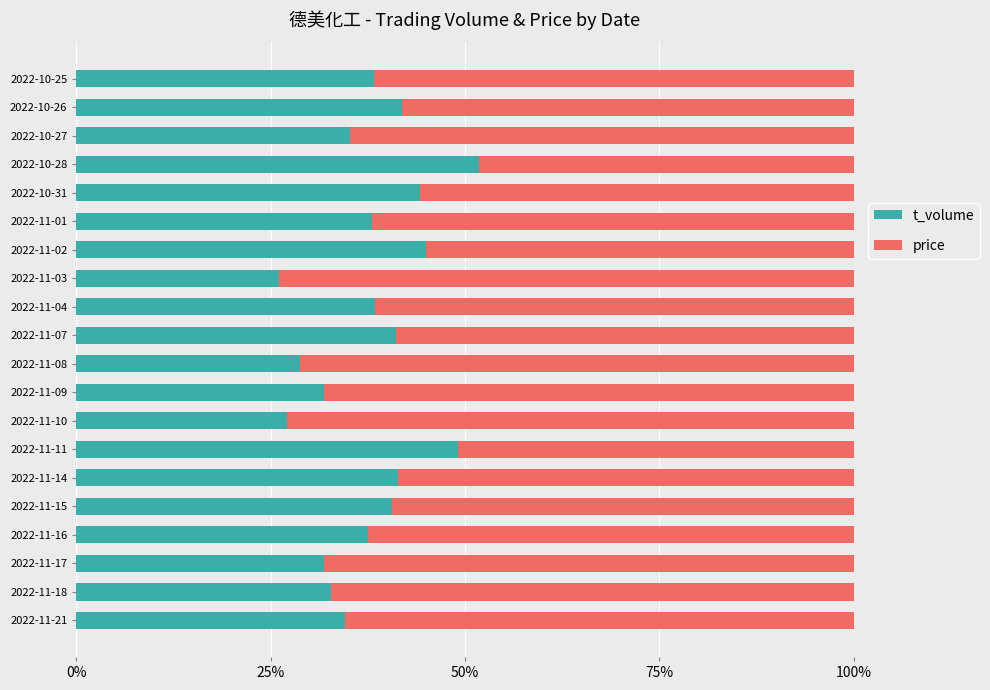

What is the total value across all series at 2022-11-21?

100.0